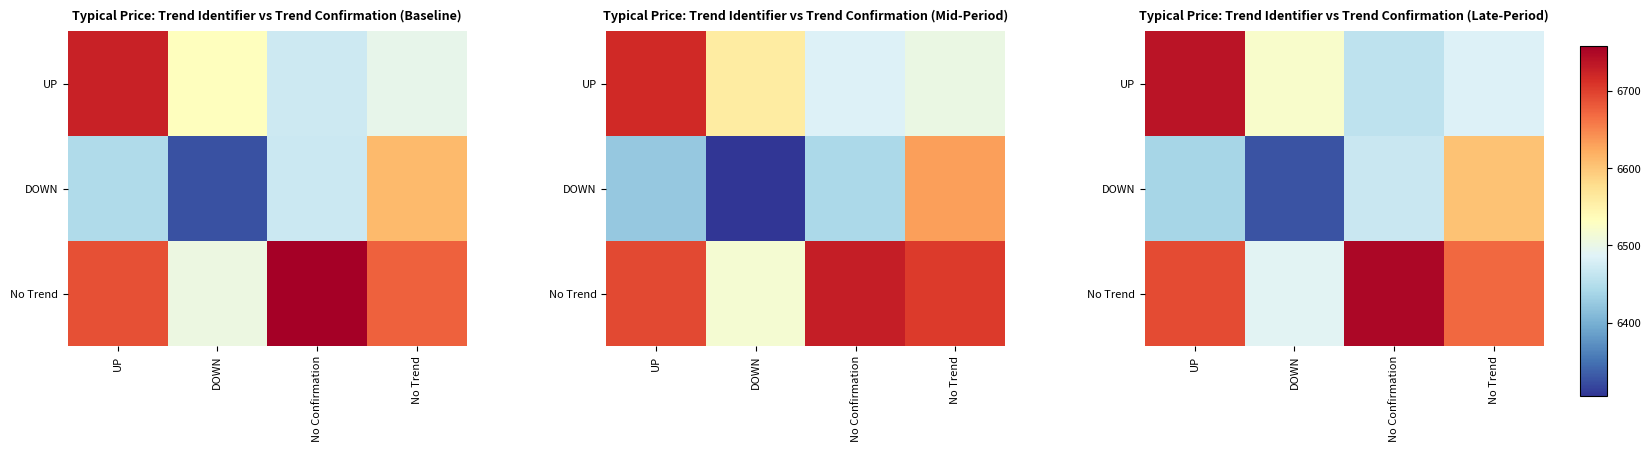

The value of No Trend at No Trend is 6671.7. True or false?

True